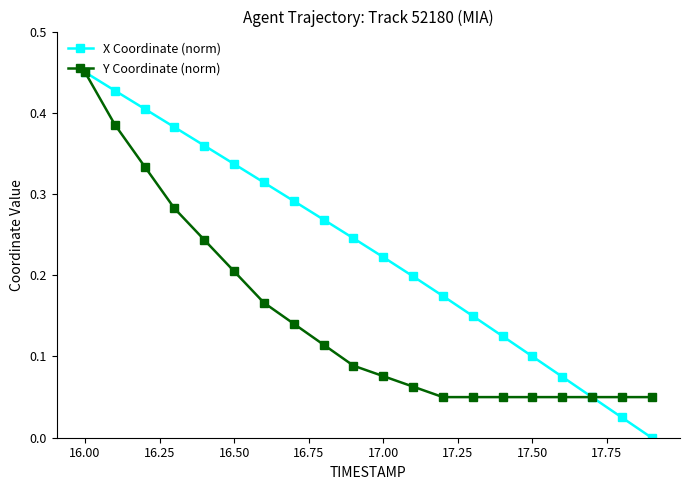

Rank the series by their average value, from lowest to highest.

Y Coordinate (norm), X Coordinate (norm)